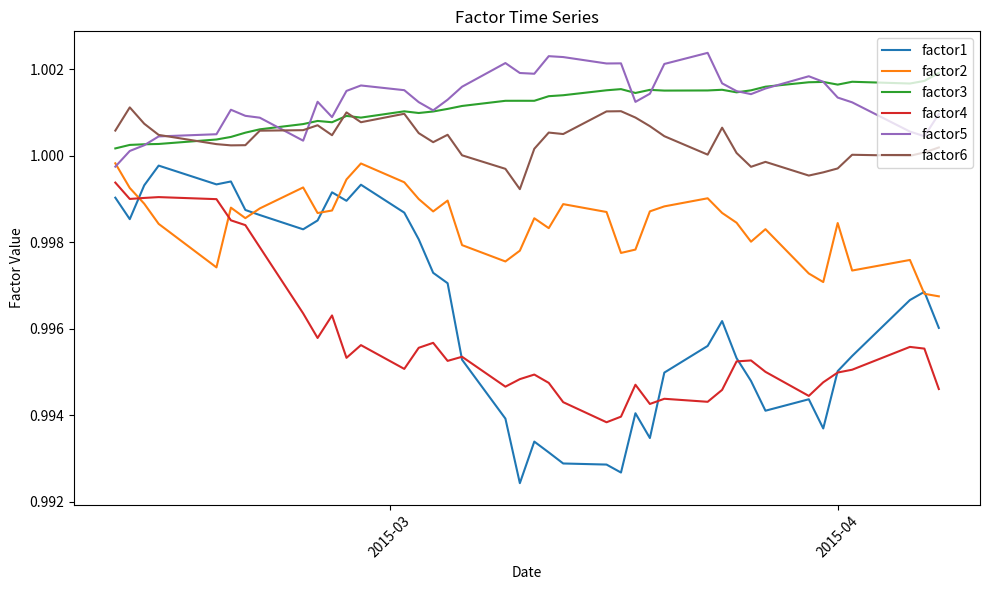

Which series has the widest spread of values?

factor1